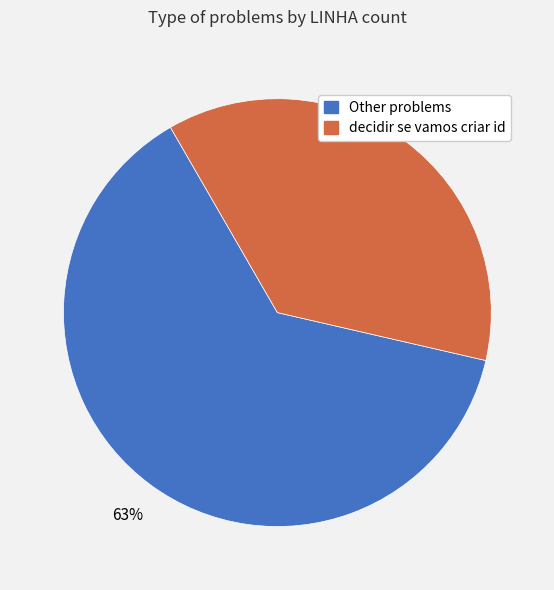

To the nearest percent, what is the average slice percentage?

50%